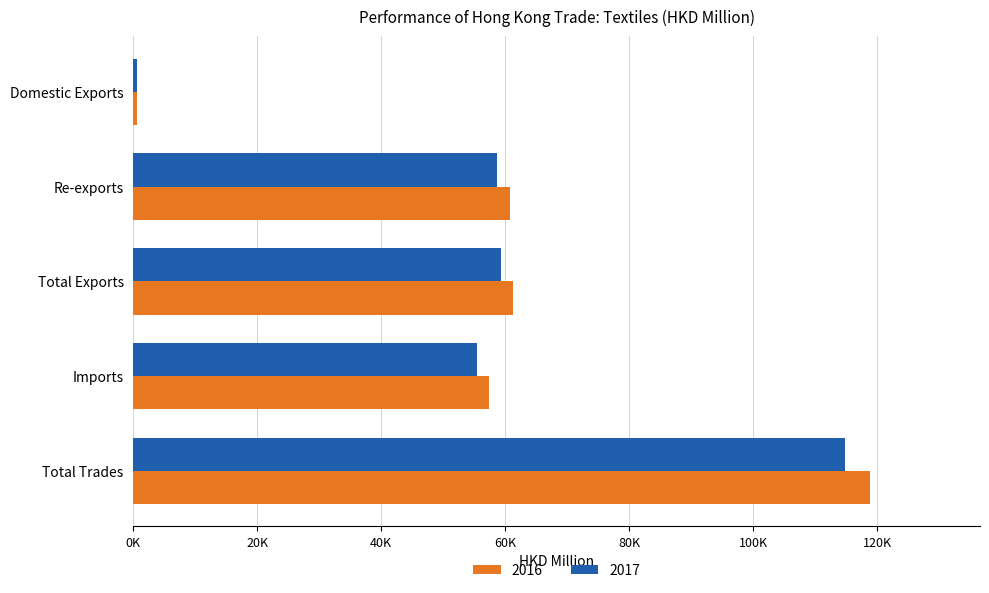

What is the greatest value displayed?

118802.8